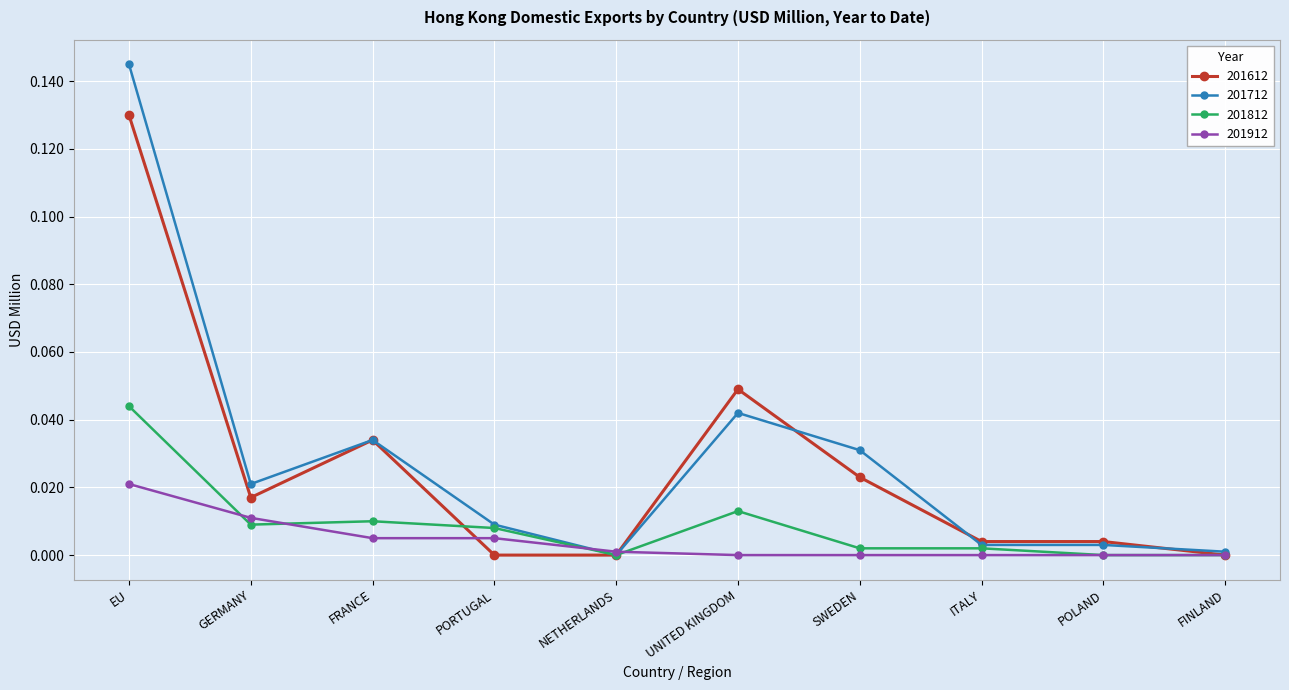

How many series are shown in this chart?

4